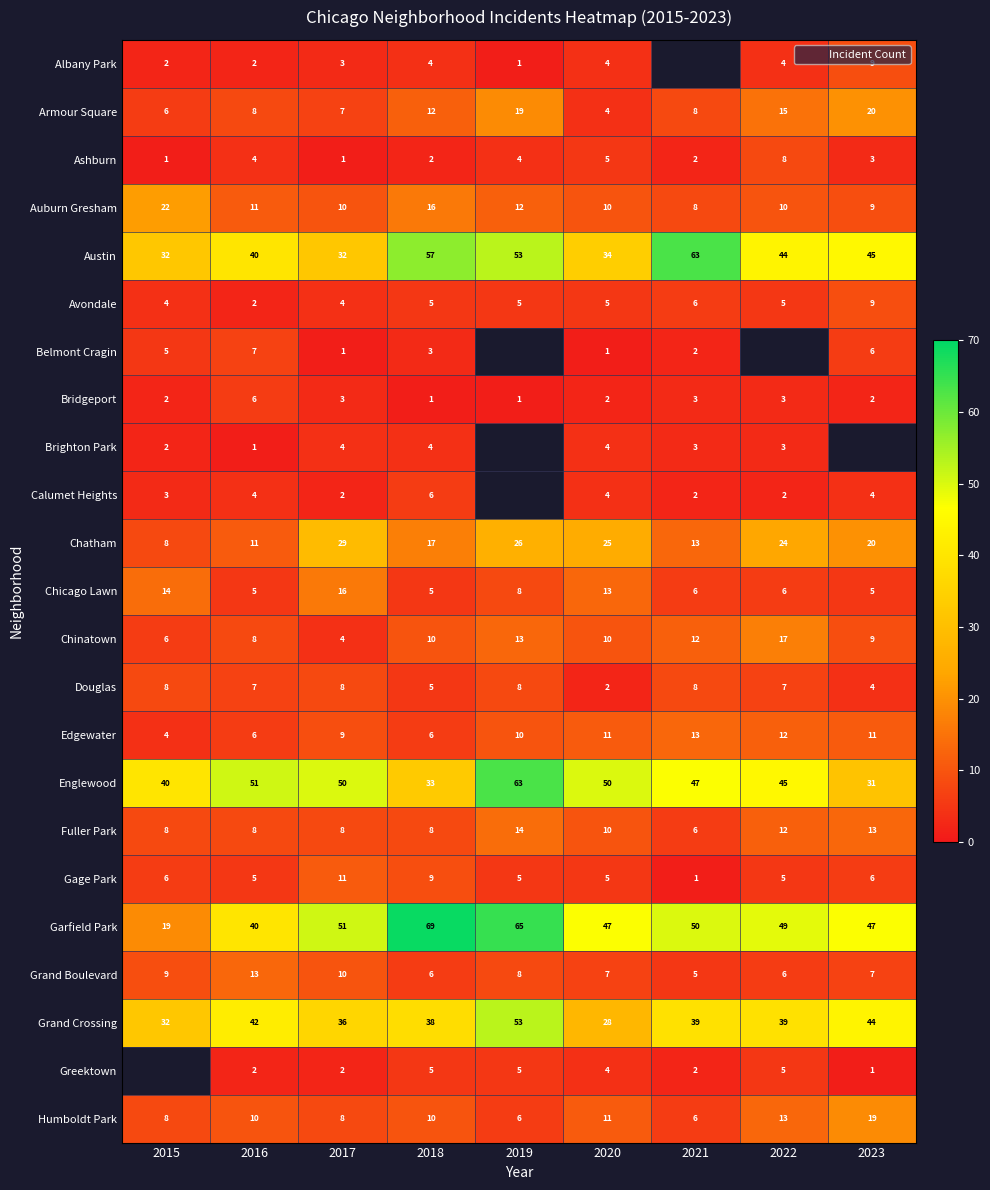

Which series has the largest total across all categories?

Garfield Park